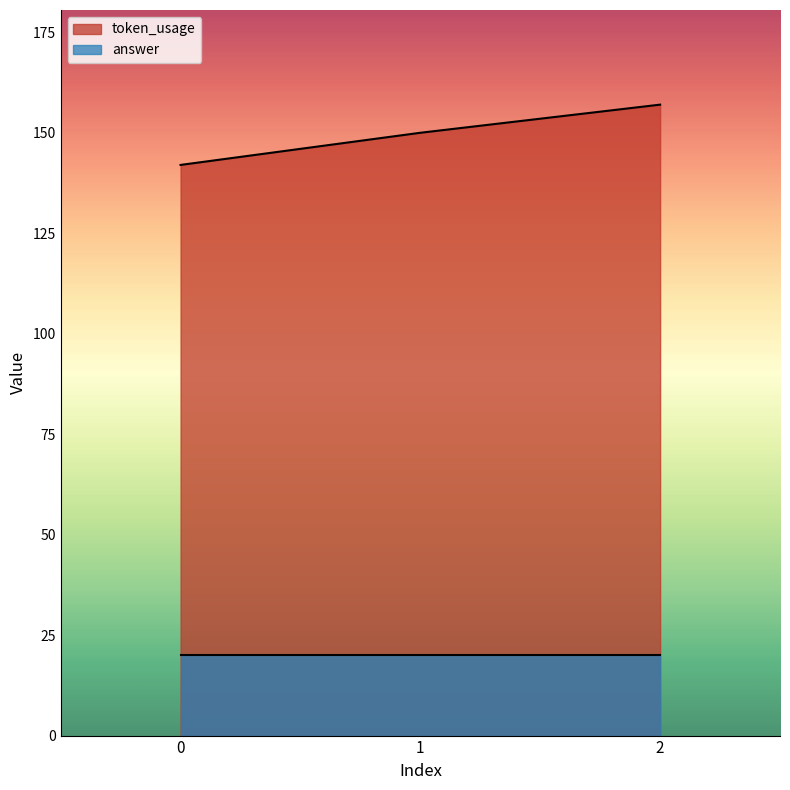

True or false: the data shows 256 at 0.

False